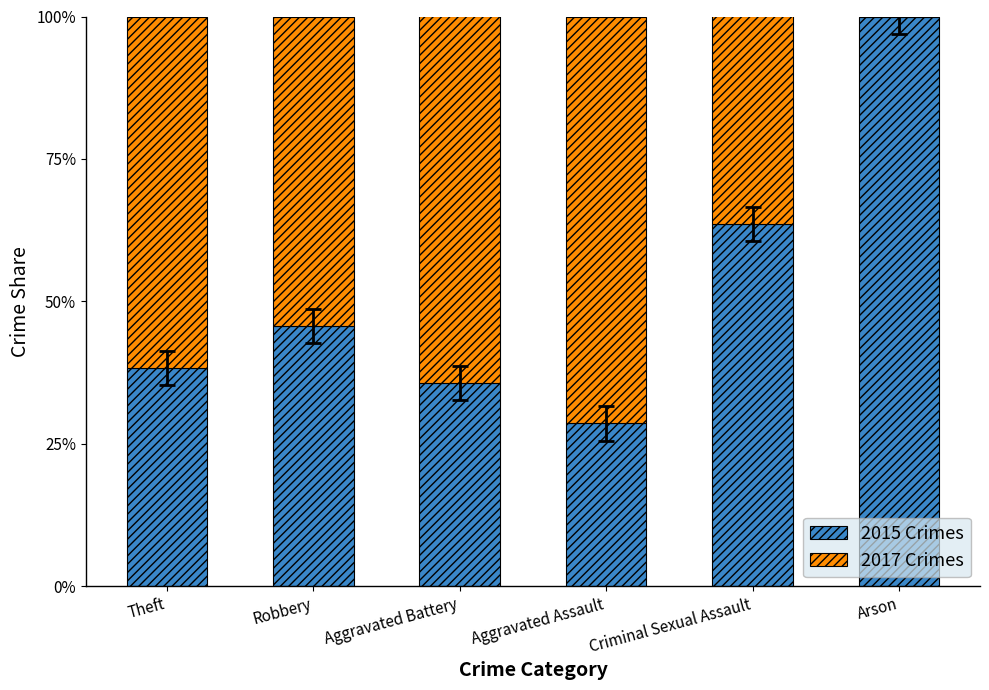

At which label does 2015 Crimes reach its peak?

Arson